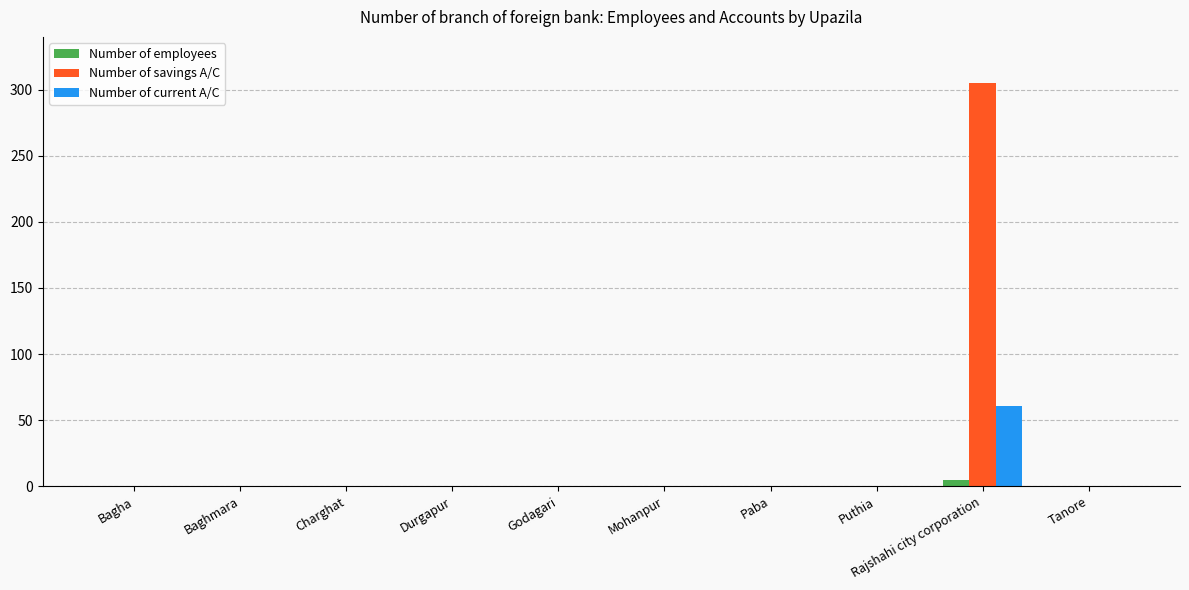

Which series has the largest total across all categories?

Number of savings A/C